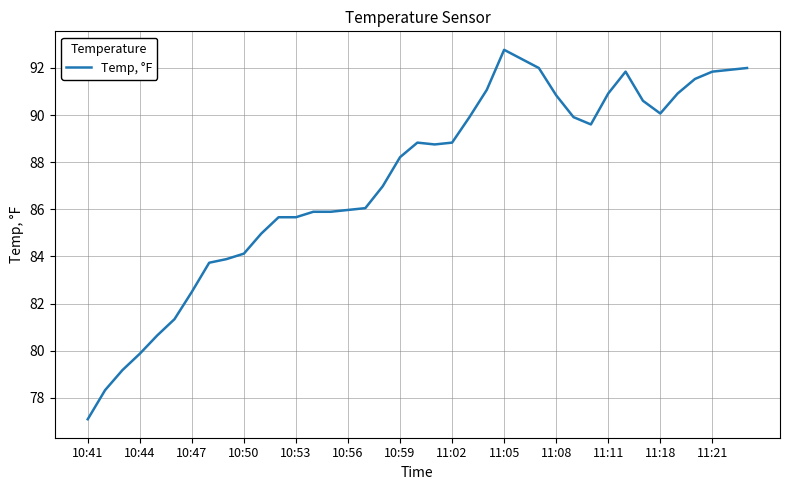

True or false: the data has more than 1 interior local peaks.

True